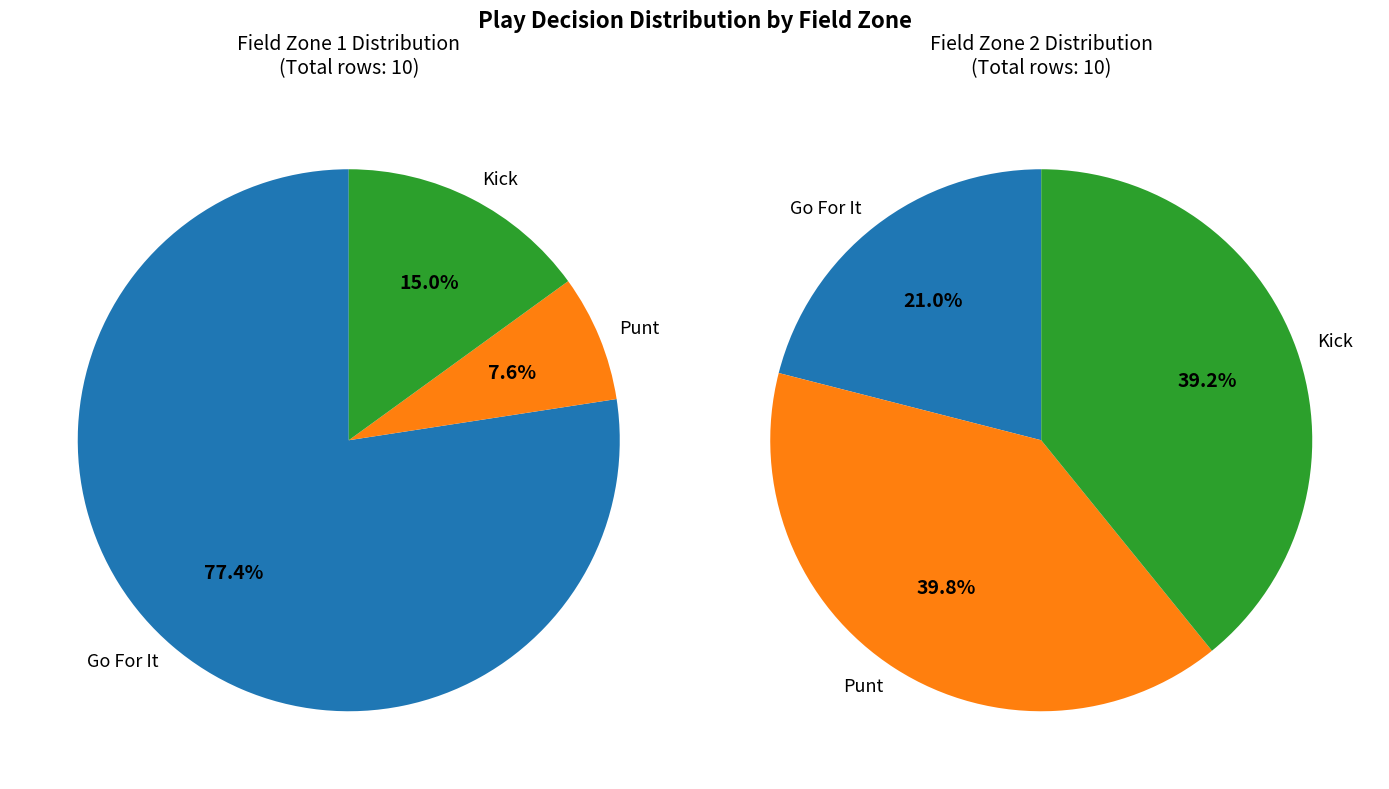

Does punt_values account for over 50% of the chart?

No